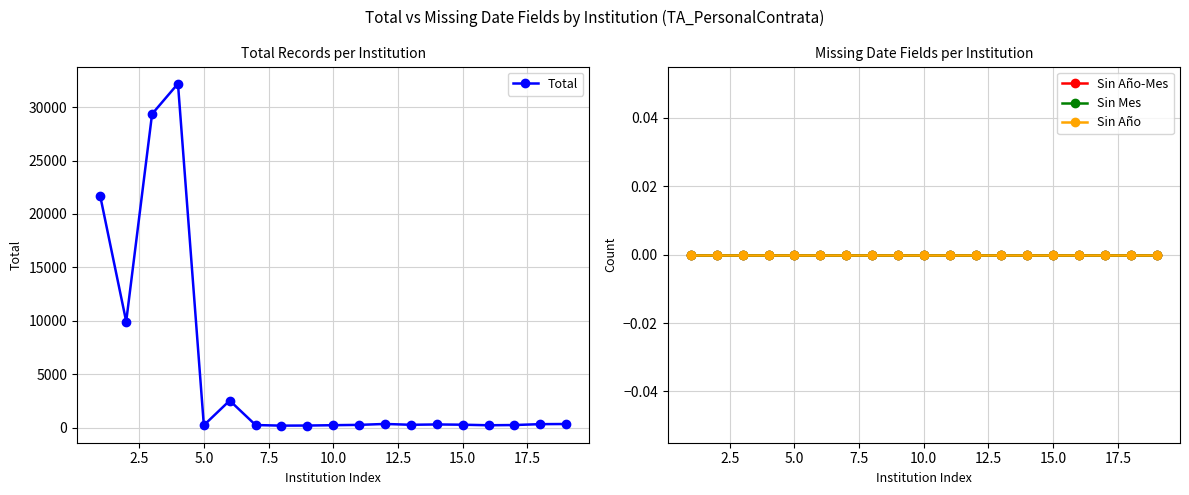

True or false: Sin Año and Sin Año-Mes intersect in this chart.

False